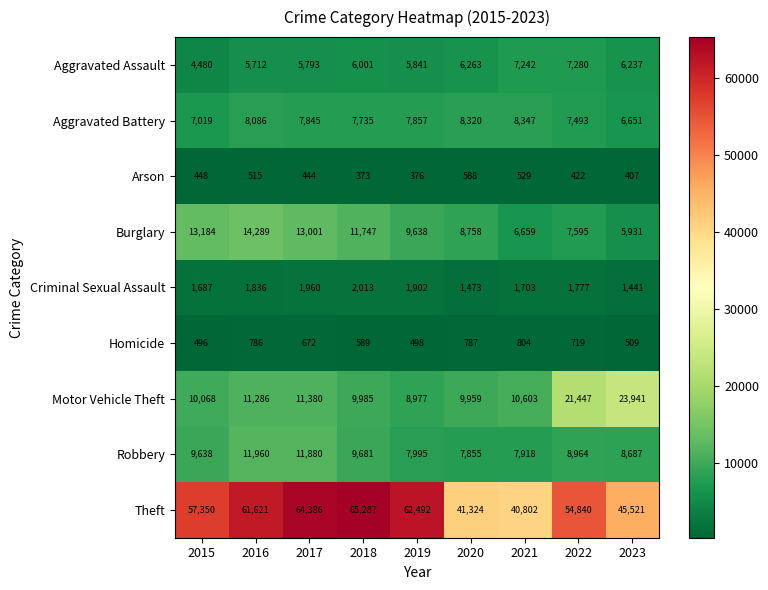

At which category does the chart reach its peak across all series?

2018